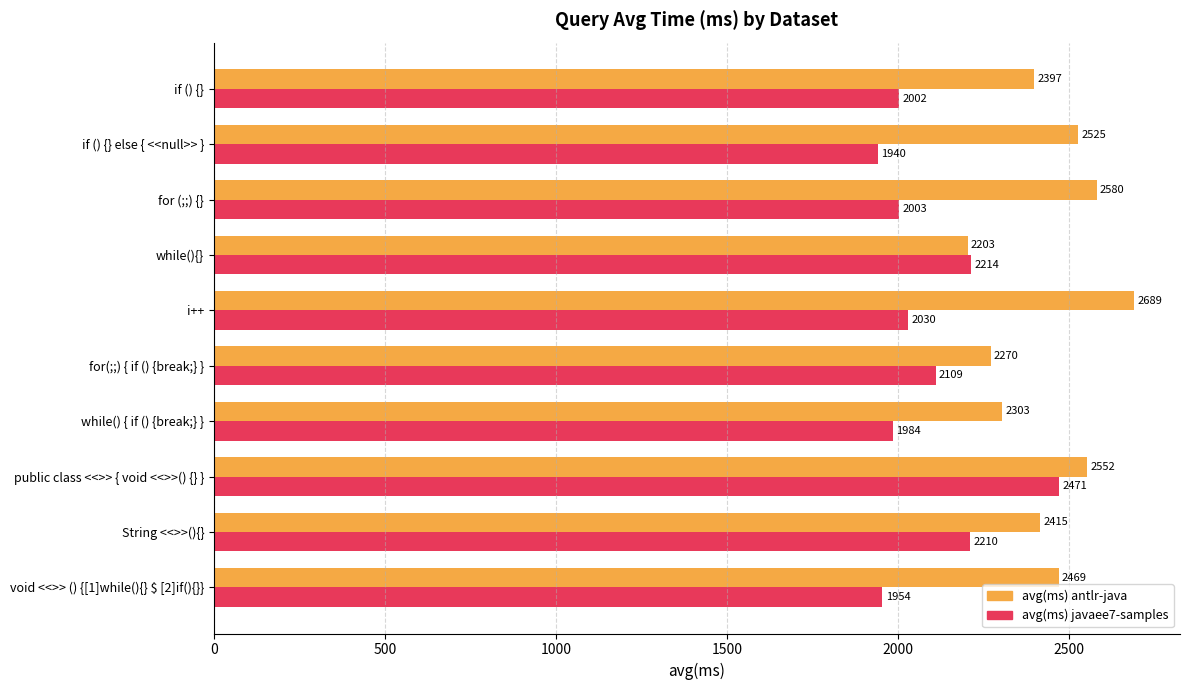

What is the minimum value for avg(ms) javaee7-samples?

1940.3